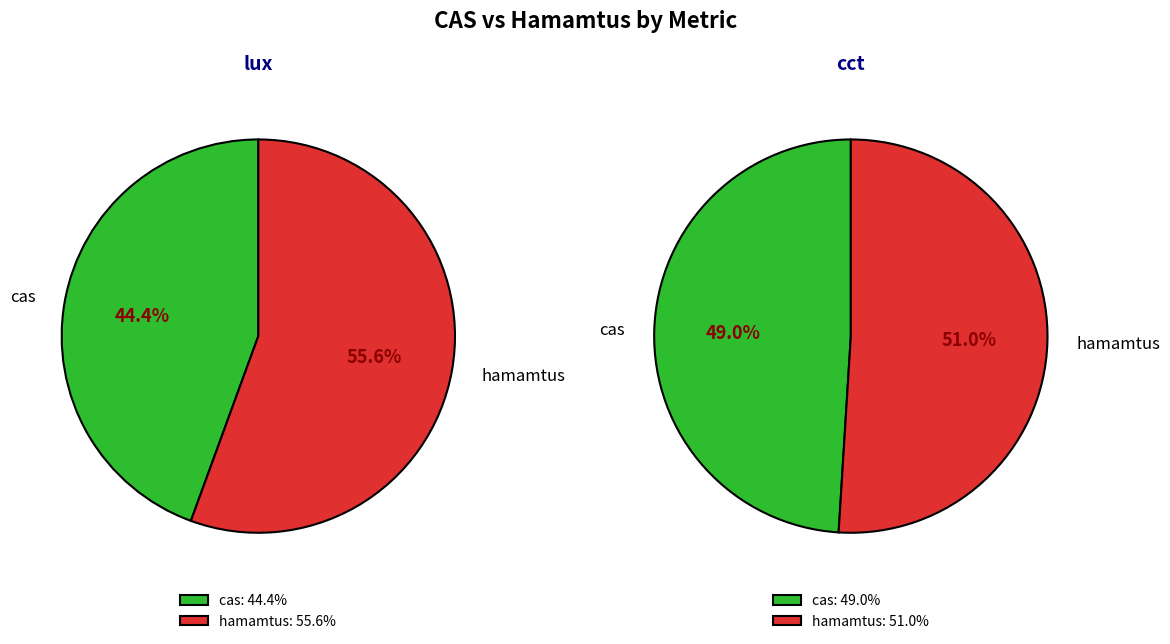

Which category has the biggest portion of the pie?

hamamtus